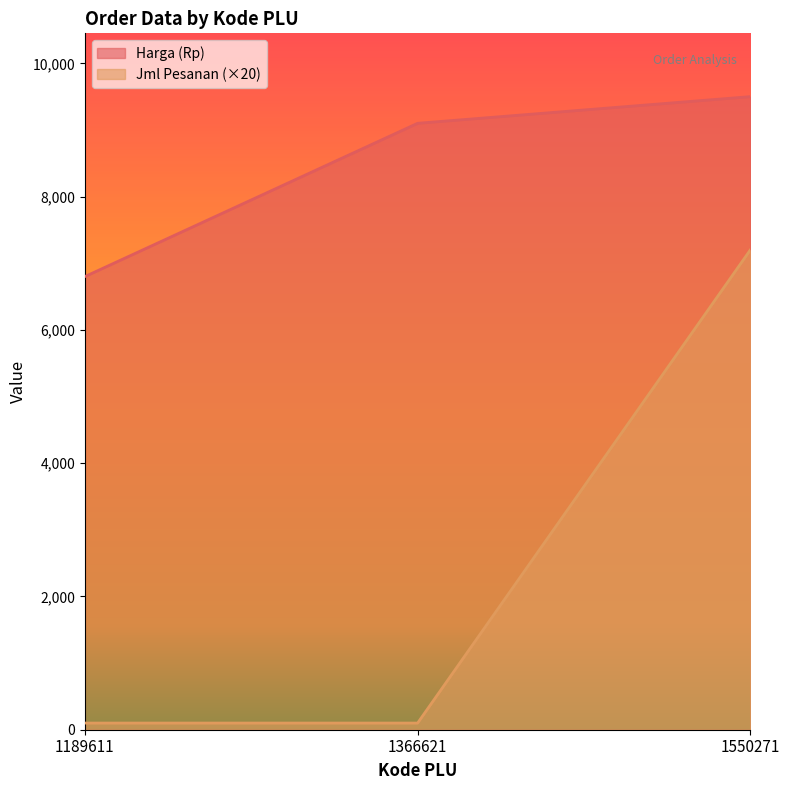

Which series has the widest spread of values?

Jml Pesanan (×20)